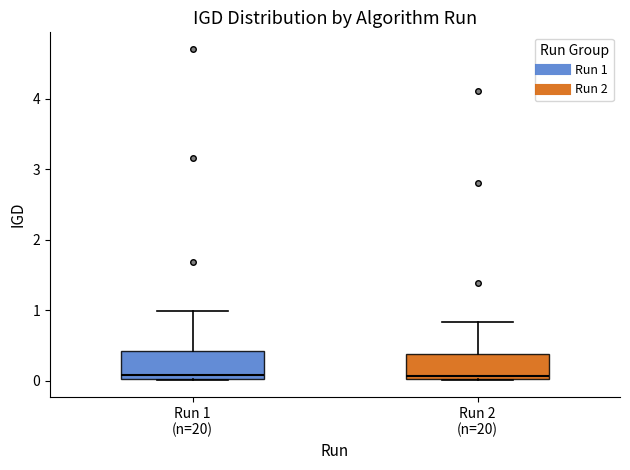

Reading left to right, transcribe this box plot: for each box, give where its median line is, the range the box spans, and where its two whiskers end, as read against the y-axis. The values are not printed on the chart, so give them approximately, as read against the axis.

Run 1 (n=20): median 0.1, box 0.0 to 0.4, whiskers 0.0 to 1.0
Run 2 (n=20): median 0.1, box 0.0 to 0.4, whiskers 0.0 to 0.8